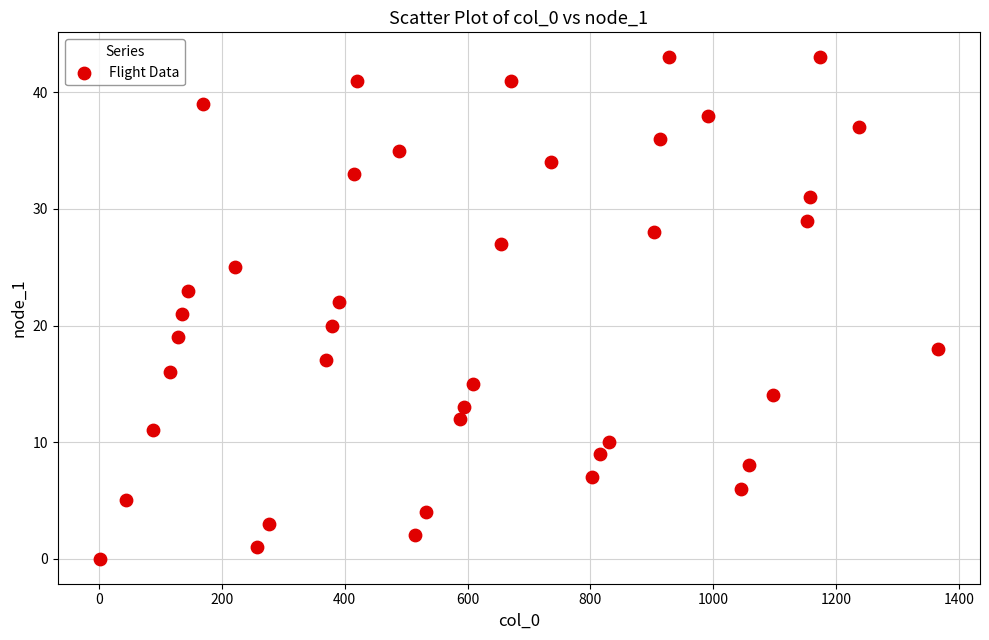

What is the range of Y values (max minus min)?

43